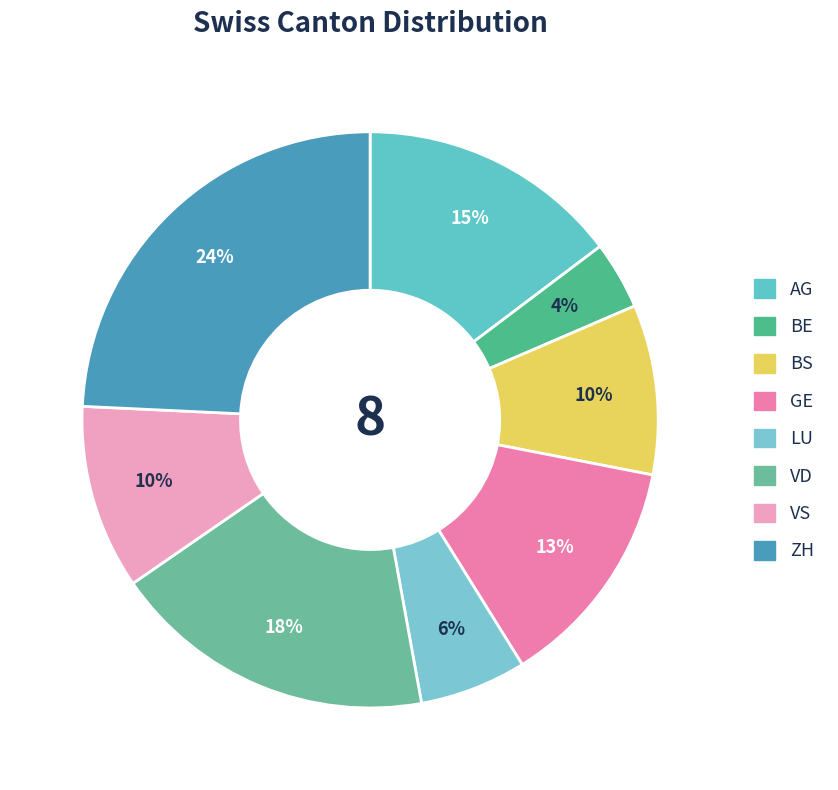

To the nearest percent, what is the difference between the ZH and GE slice percentages?

11%